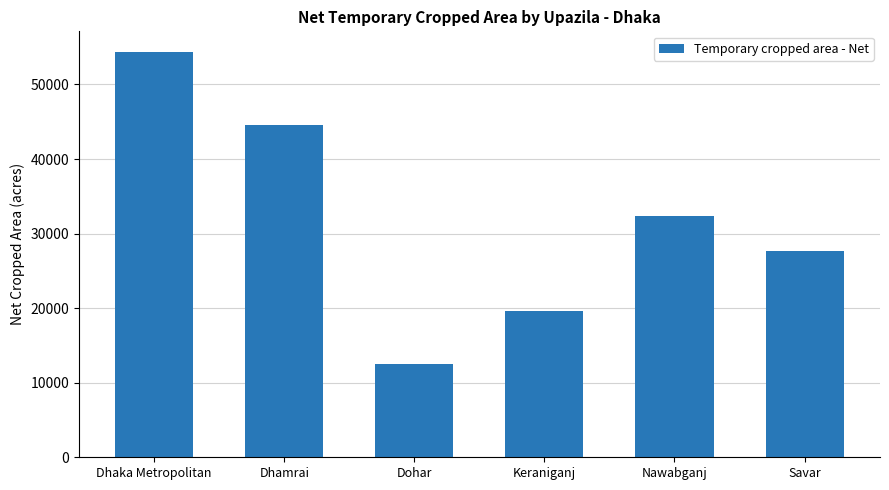

Rank the categories by value from lowest to highest.

Dohar, Keraniganj, Savar, Nawabganj, Dhamrai, Dhaka Metropolitan